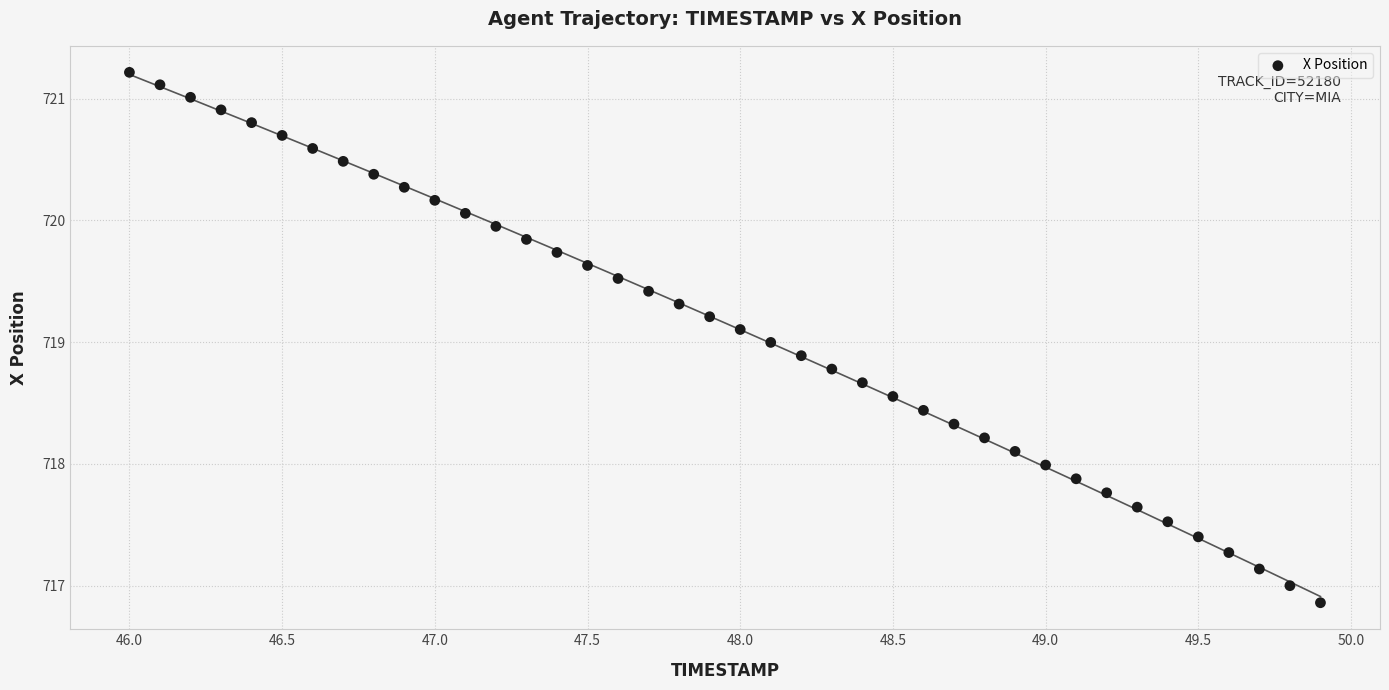

What is the range of Y values (max minus min)?

4.4